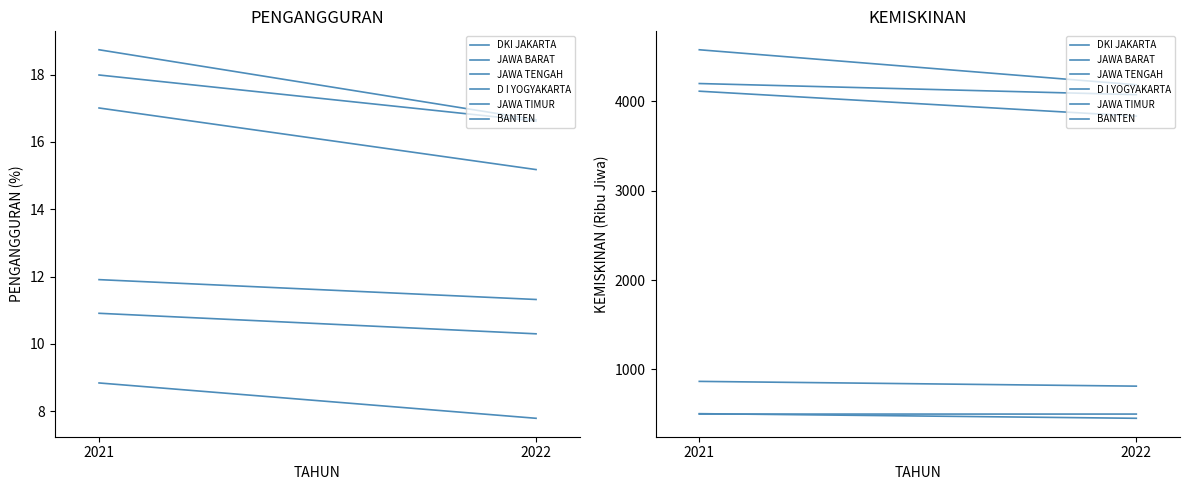

Reading right to left, what are all the values shown in this chart?

DKI JAKARTA: 2022=502.0	2021=501.9
JAWA BARAT: 2022=4071.0	2021=4195.3
JAWA TENGAH: 2022=3831.4	2021=4109.8
D I YOGYAKARTA: 2022=454.8	2021=506.4
JAWA TIMUR: 2022=4181.3	2021=4572.7
BANTEN: 2022=814.0	2021=867.2